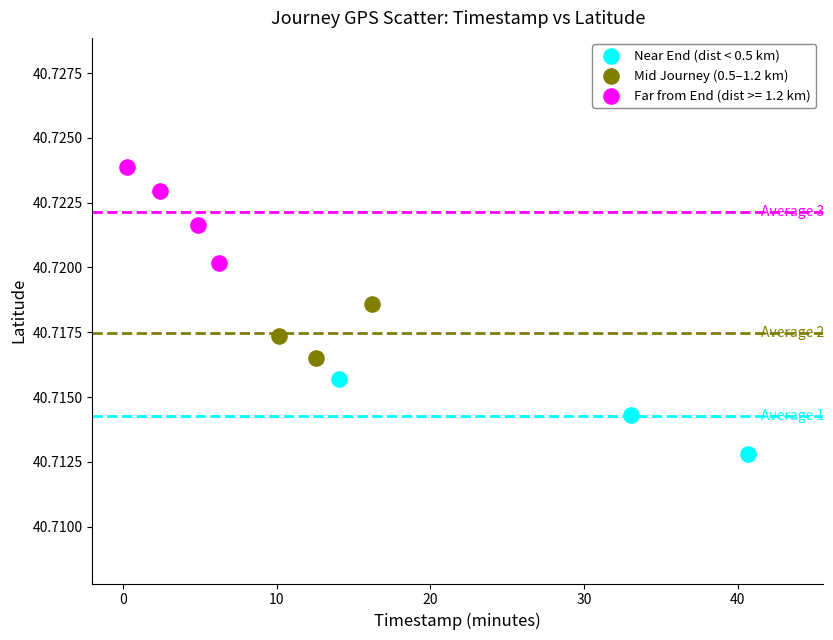

Which series has the largest Y range (max minus min)?

Far from End (dist >= 1.2 km)